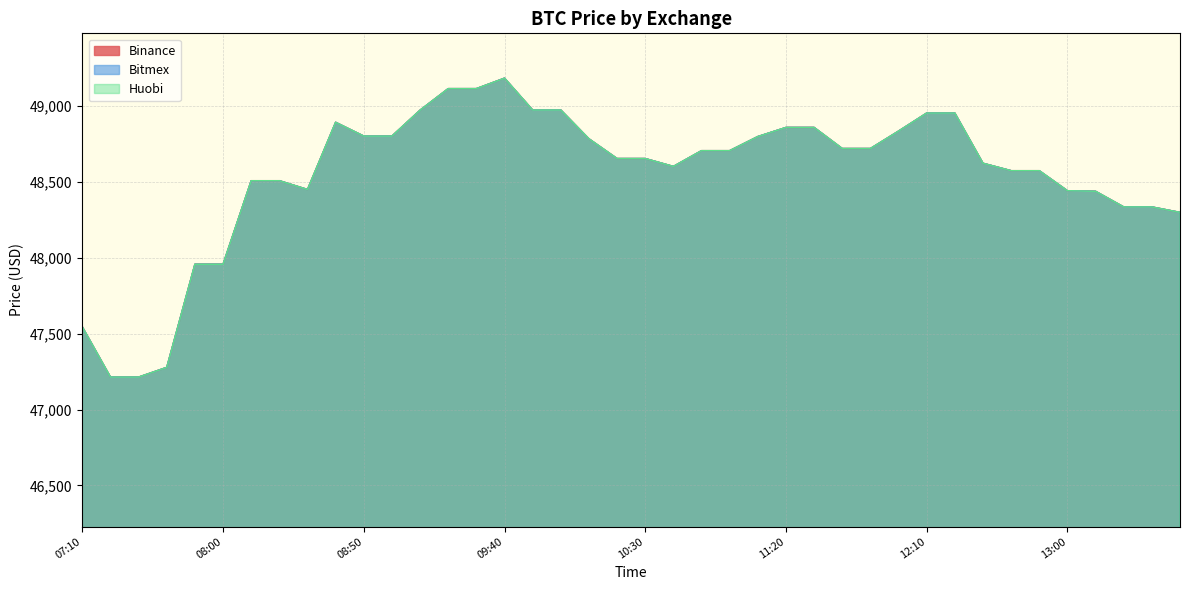

At which category does Bitmex reach its first local peak?

2020-06-12T08:40